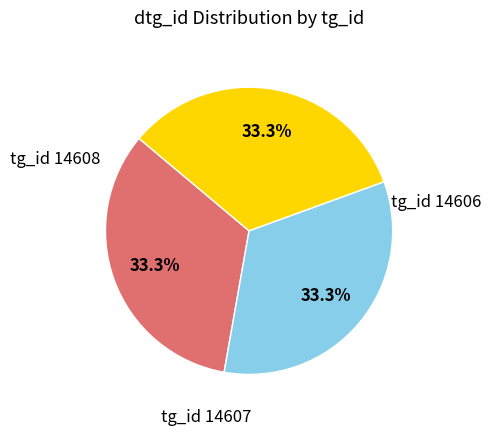

Count the number of slices in the pie.

3